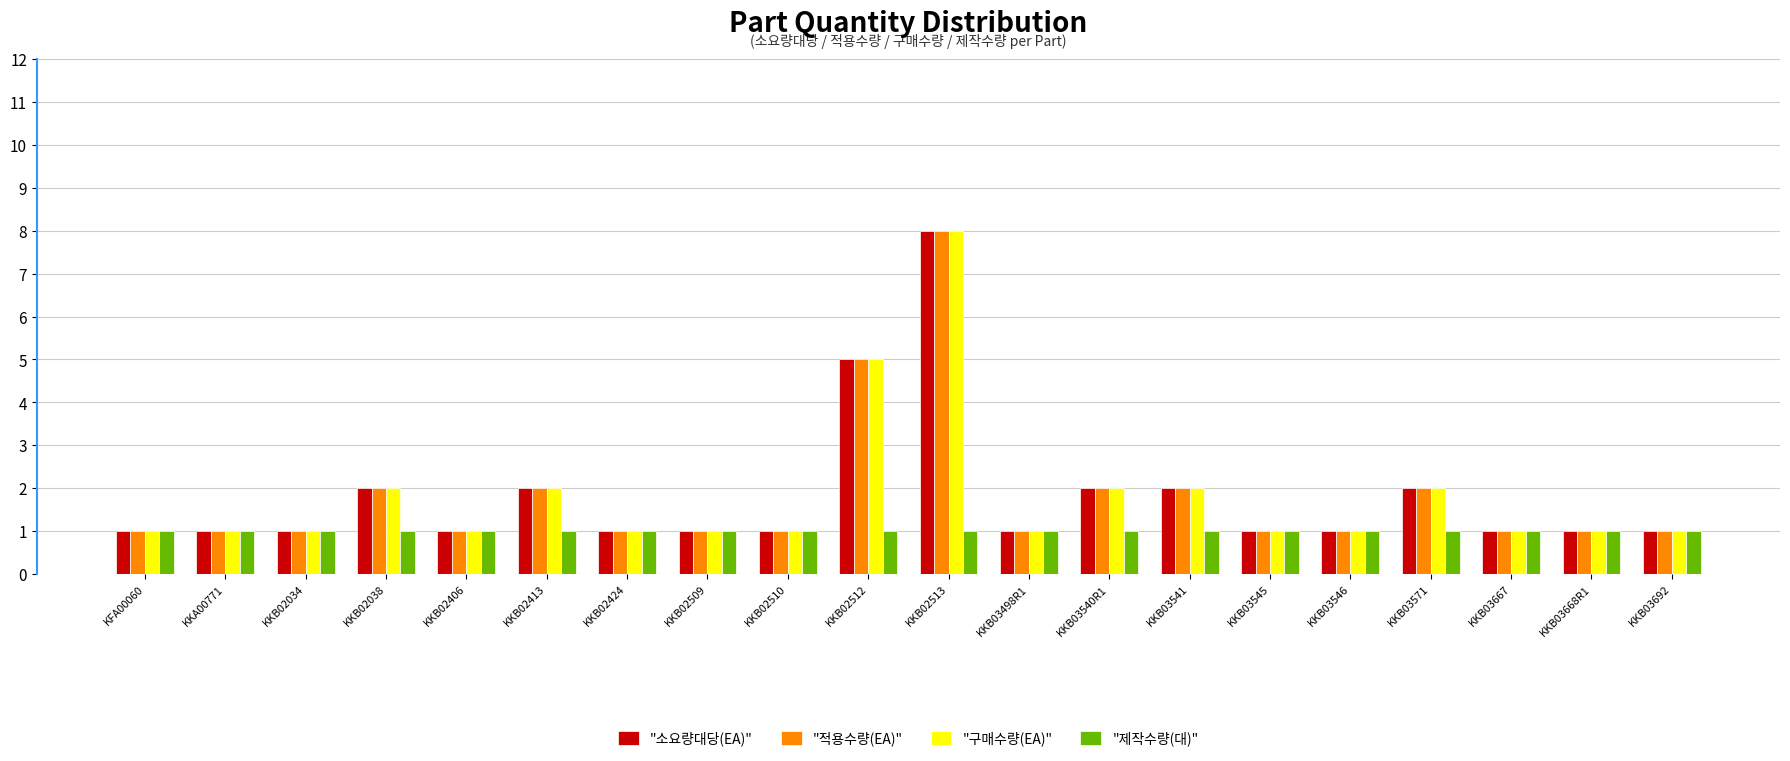

How many series are shown in this chart?

4